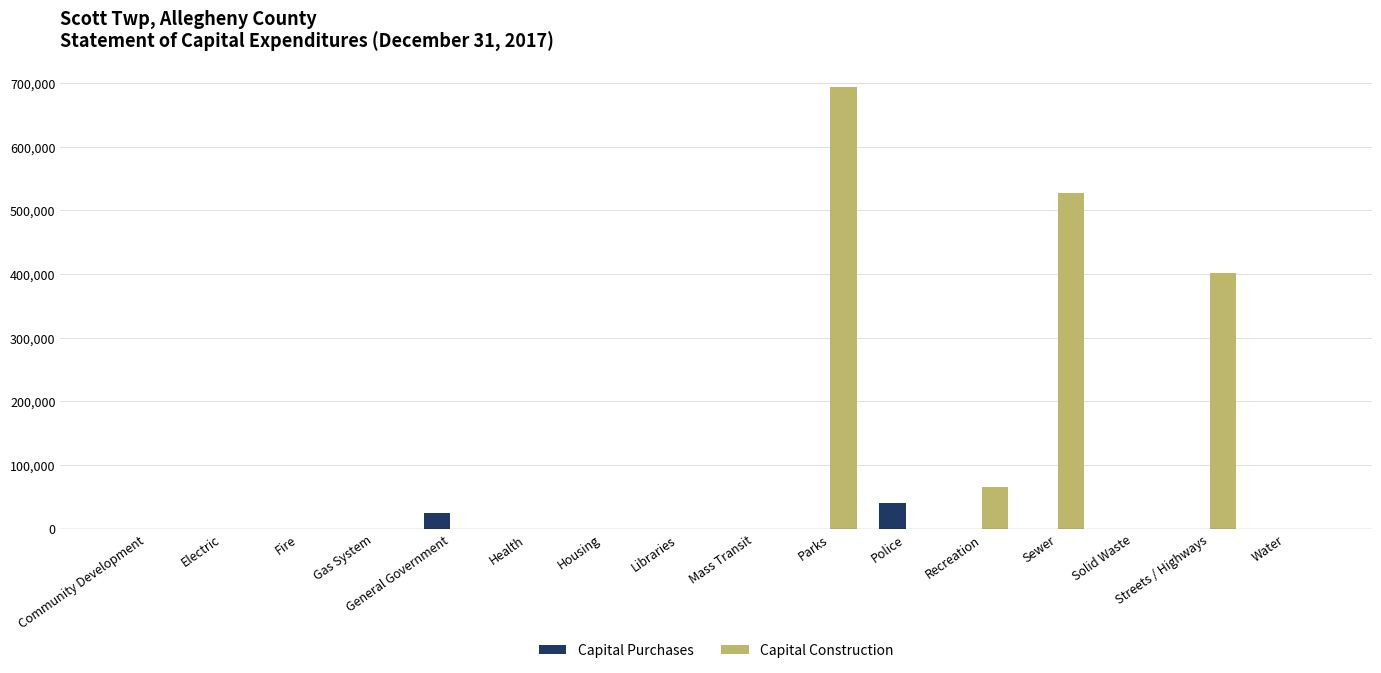

True or false: Capital Construction has a value of 443241 at Housing.

False